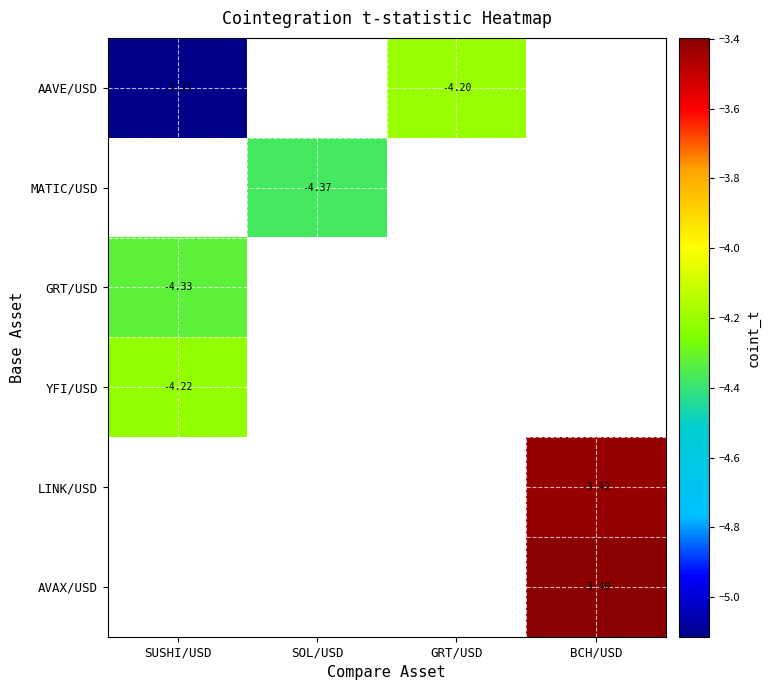

Rank the series by their average value, from lowest to highest.

AAVE/USD, MATIC/USD, GRT/USD, YFI/USD, LINK/USD, AVAX/USD